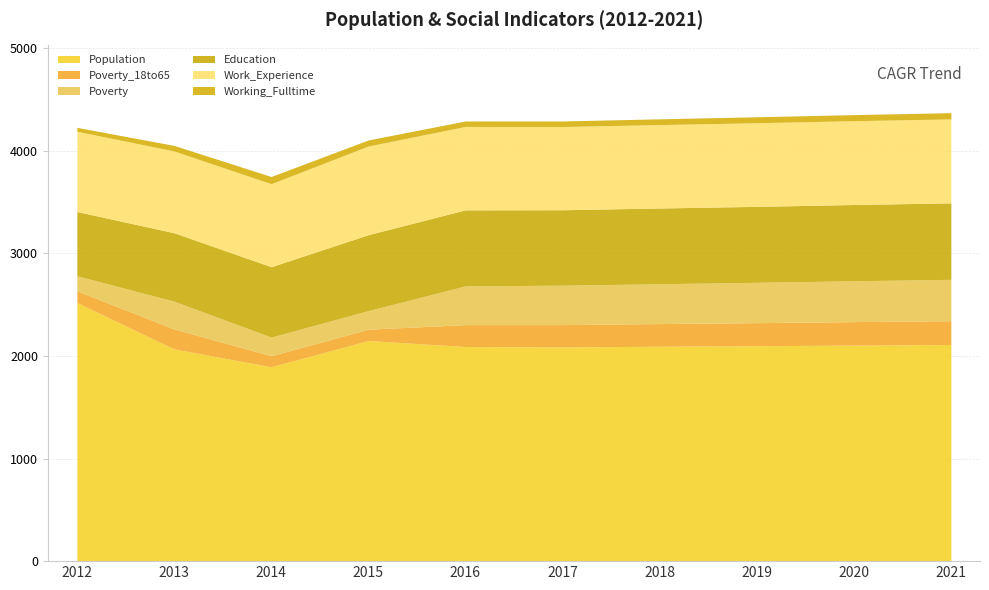

How many interior local peaks does the Work_Experience series have?

1